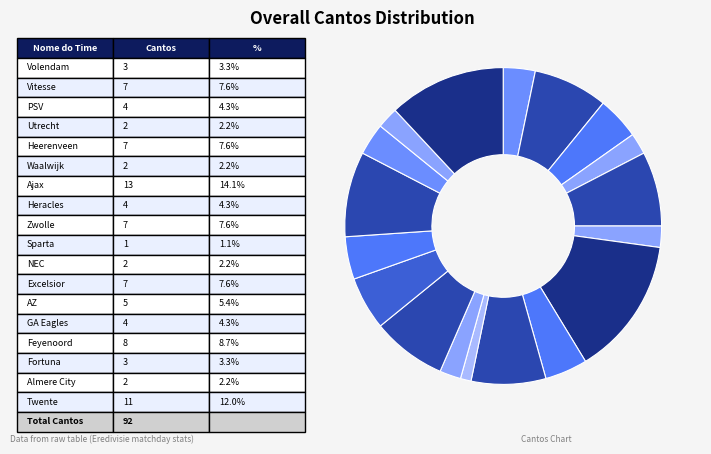

What is the largest slice in the pie chart?

Ajax